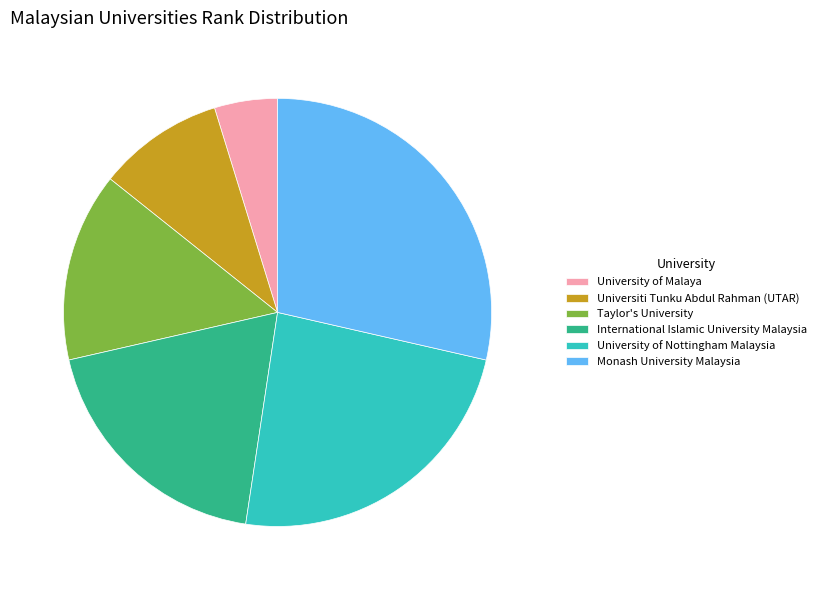

Is the sum of Taylor's University and University of Malaya greater than half?

No